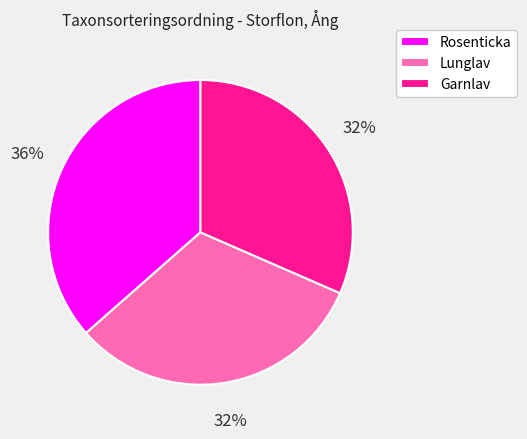

Which slice is the largest?

Rosenticka